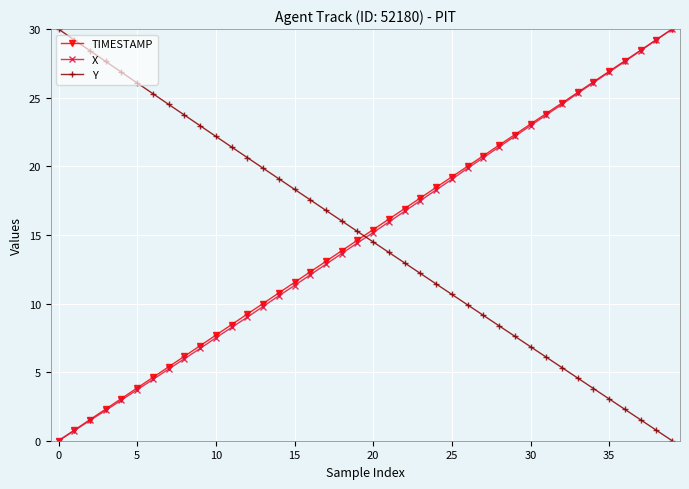

What is the difference between the second highest and second lowest values in the X series?

28.5